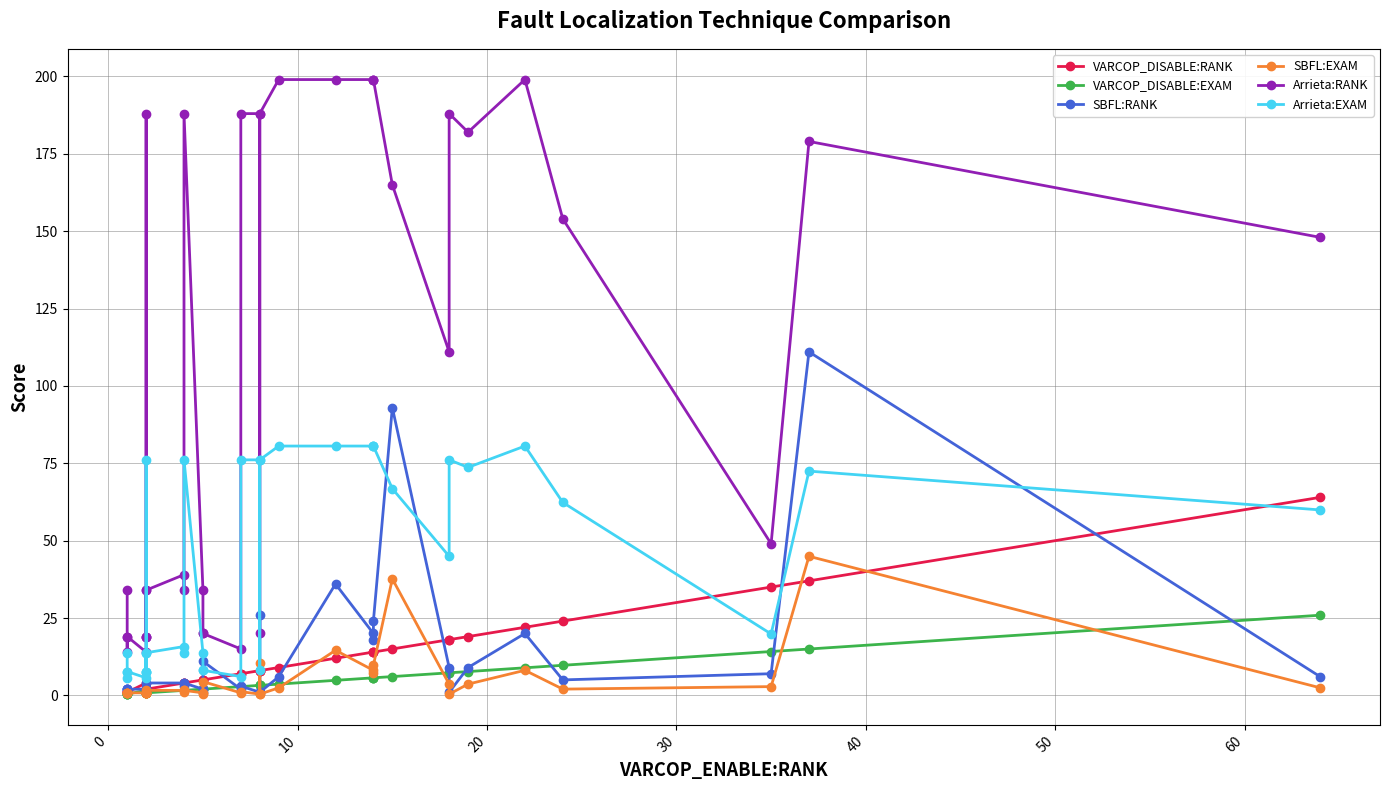

At how many categories does at least one series exceed 85?

18